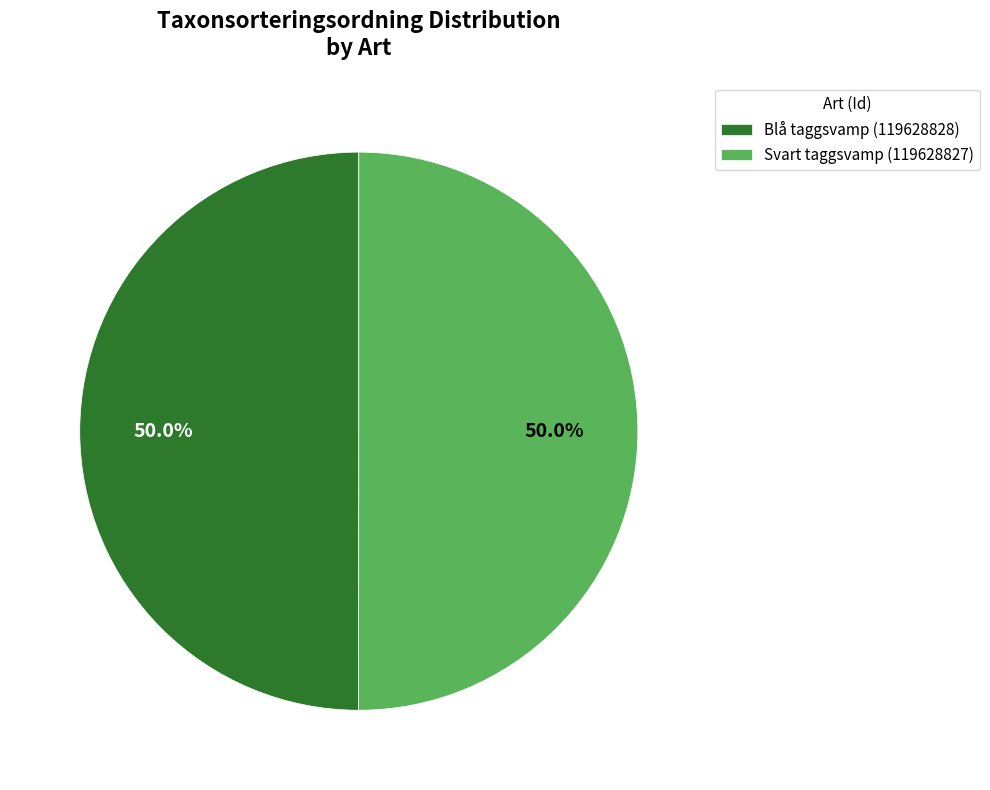

How many segments does this pie chart have?

2